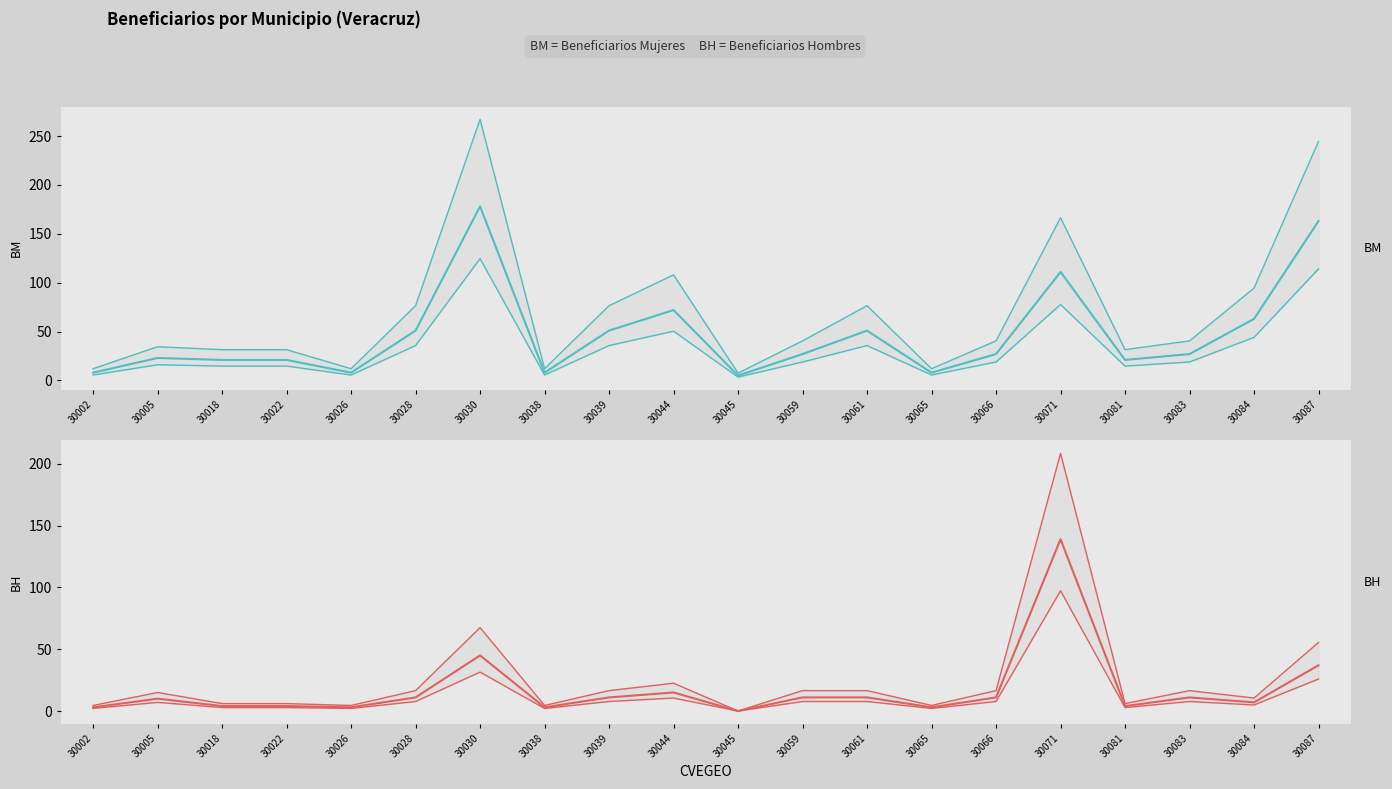

At which label does BH first exceed 11?

30030